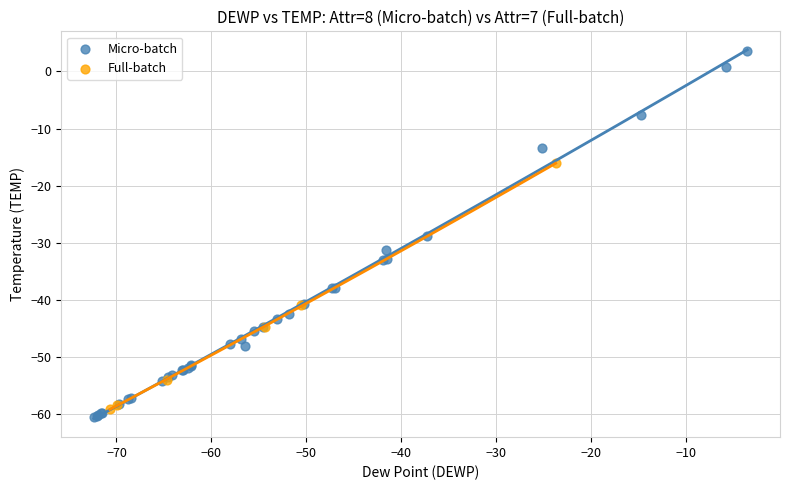

Which series contains the highest Y value?

Micro-batch